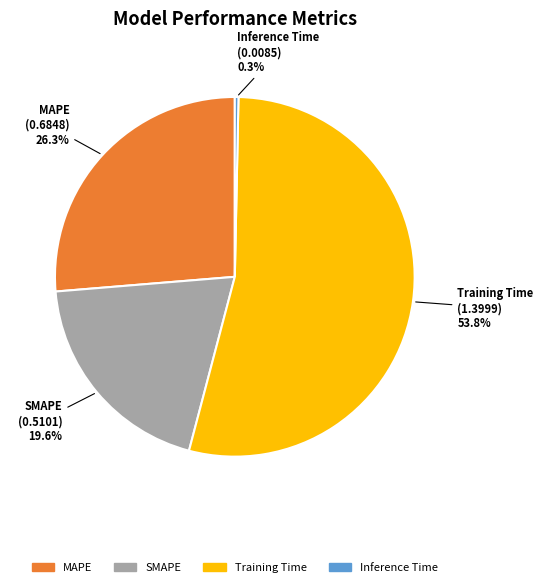

Which slice represents more than half of the pie?

Training Time